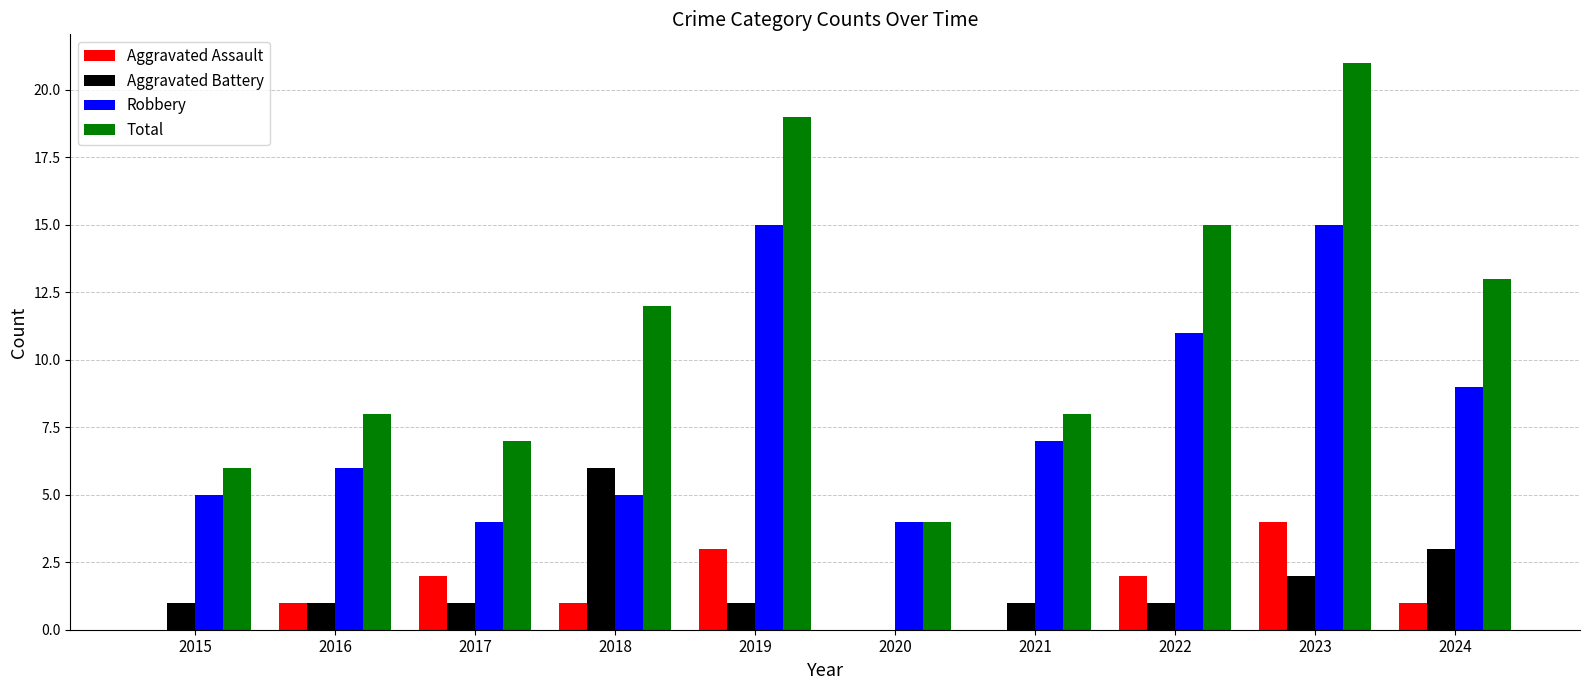

Which series has the largest total across all categories?

Total